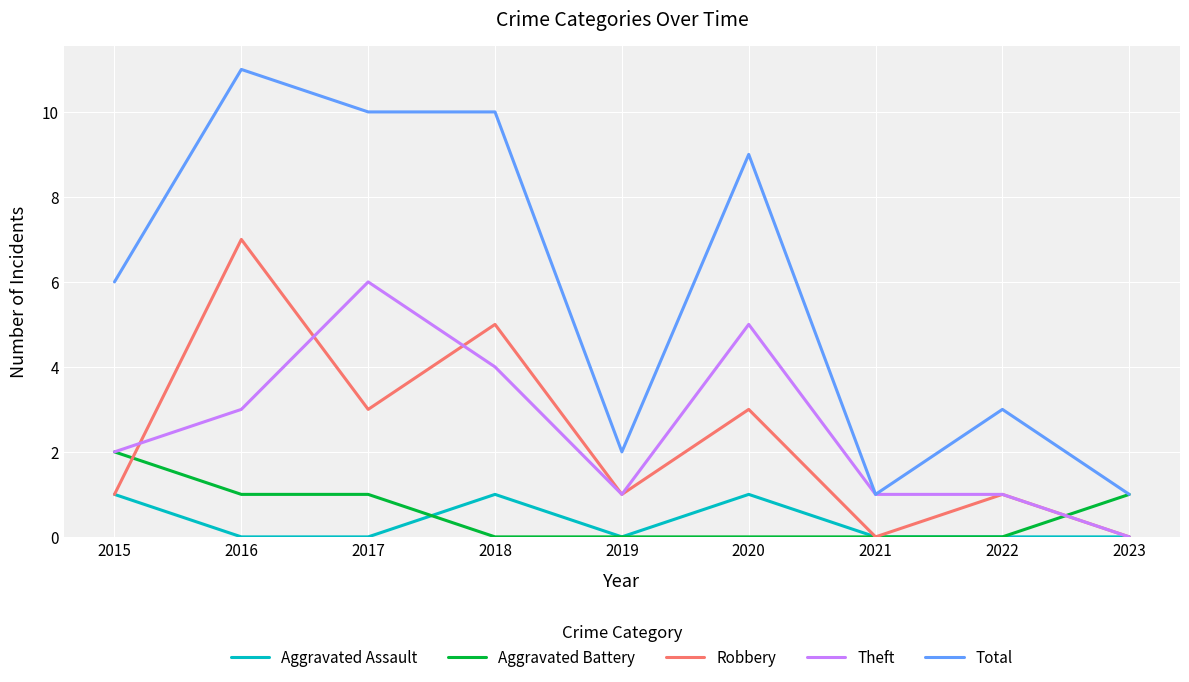

The value of Total at 2017 is 10. True or false?

True